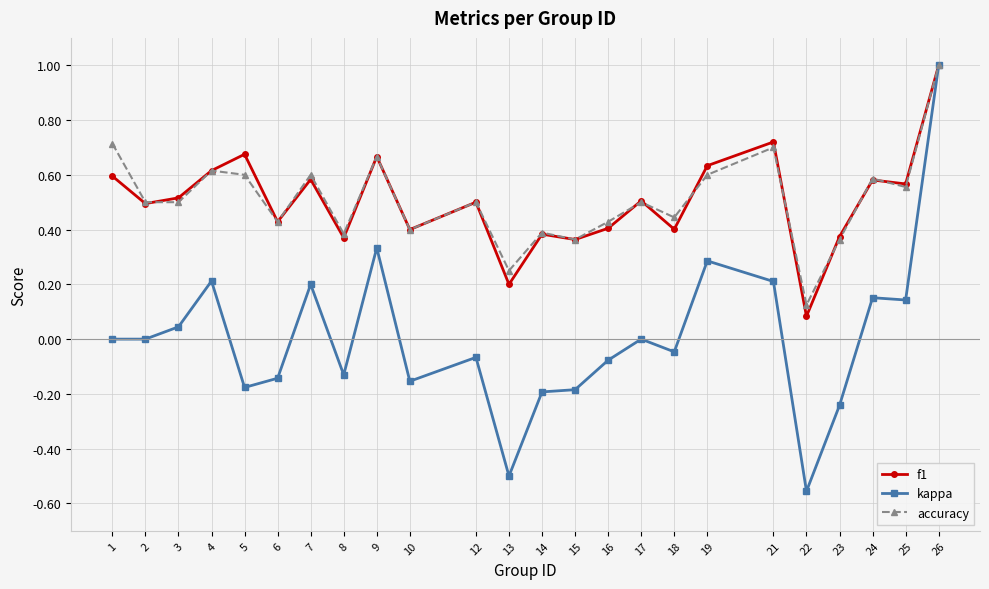

What is the total value across all series at 19?

1.5